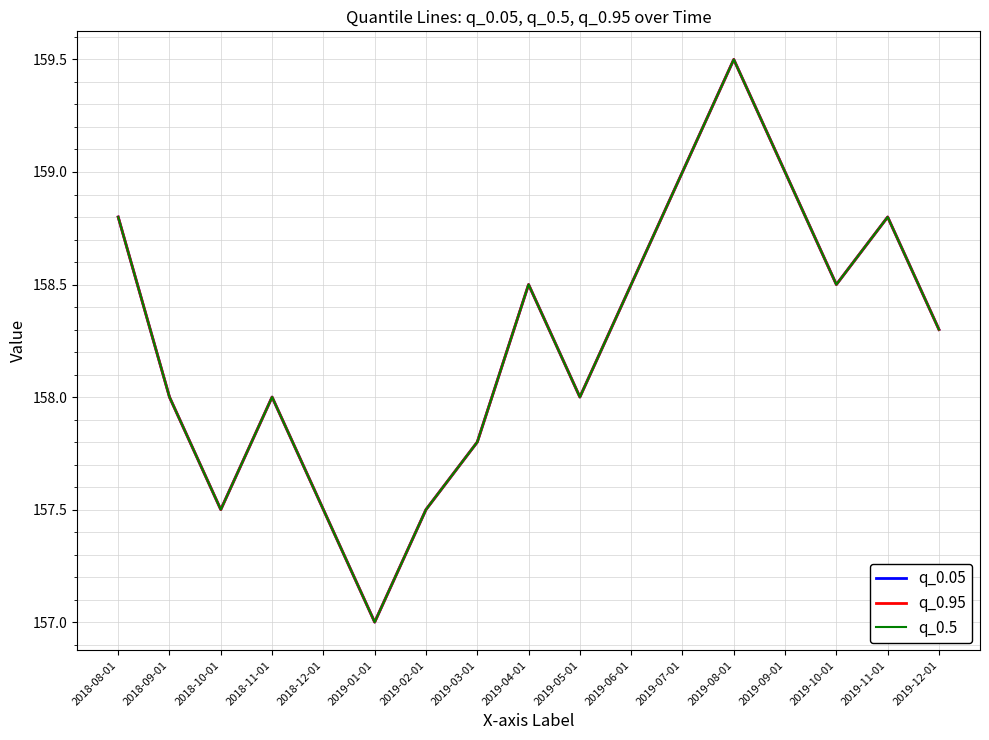

True or false: q_0.95 and q_0.5 cross at least once.

False